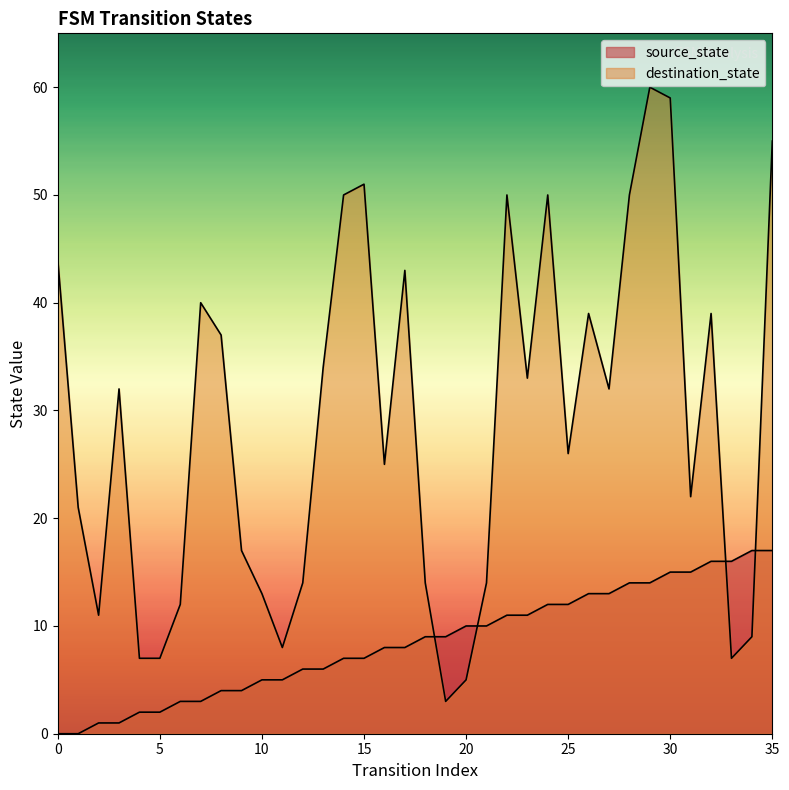

Does the chart display data point markers on the line(s)?

No